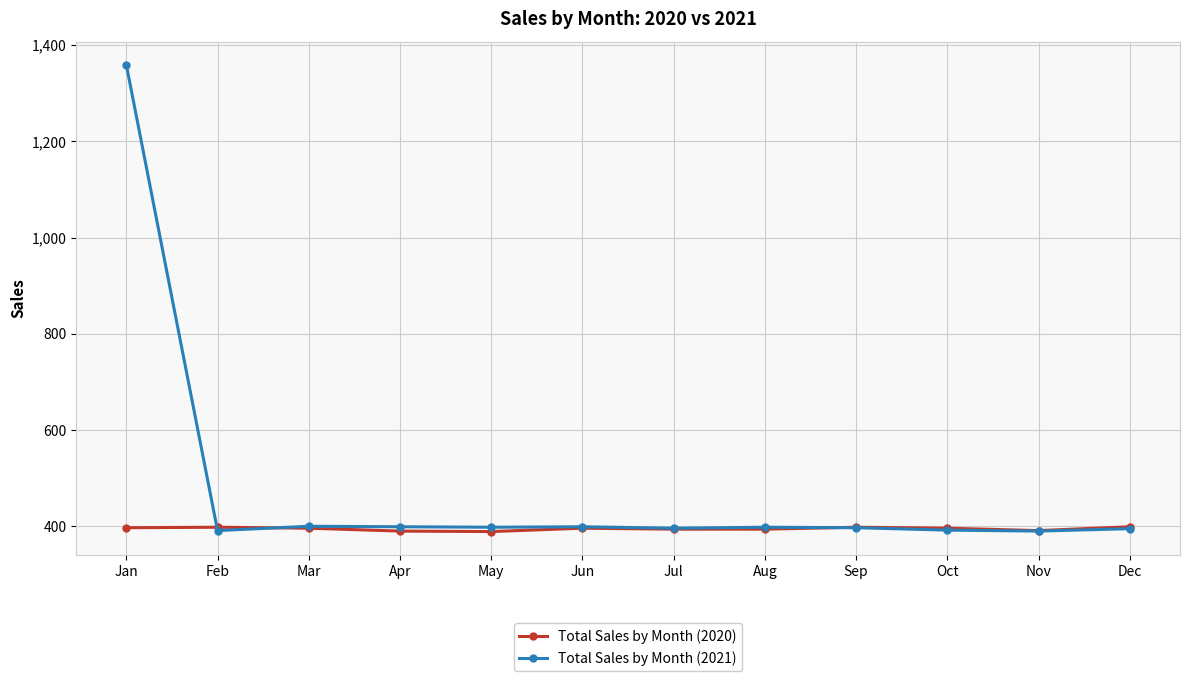

What value does the Total Sales by Month (2020) series have at Jun?

396